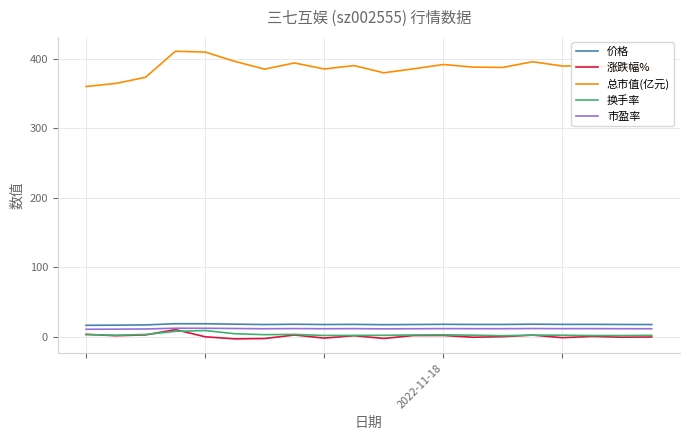

True or false: 价格 and 总市值(亿元) cross at least once.

False